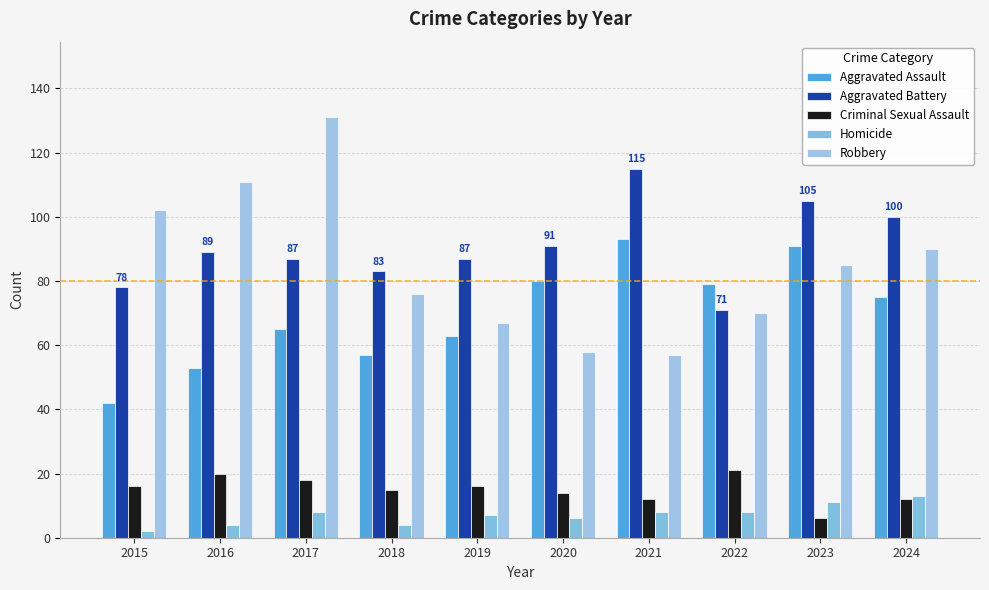

At how many categories does at least one series exceed 128?

1